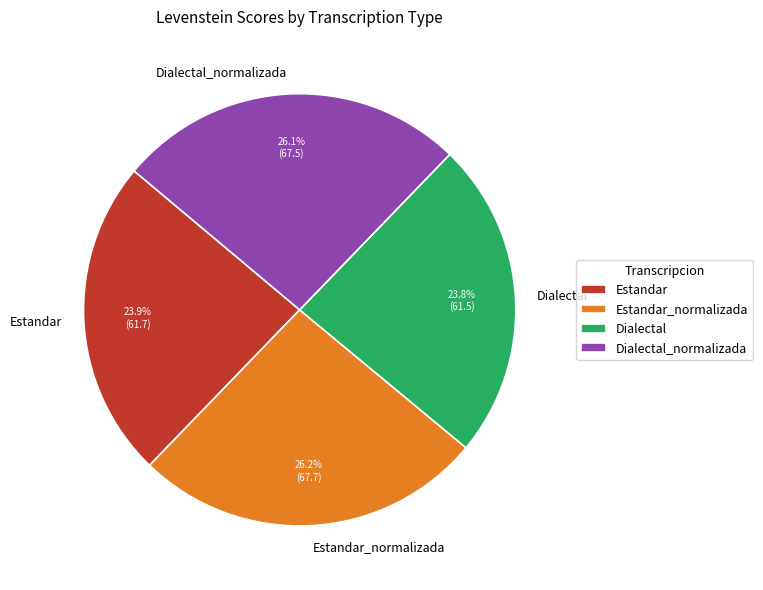

Is it true that Estandar_normalizada is 26% of the pie?

True